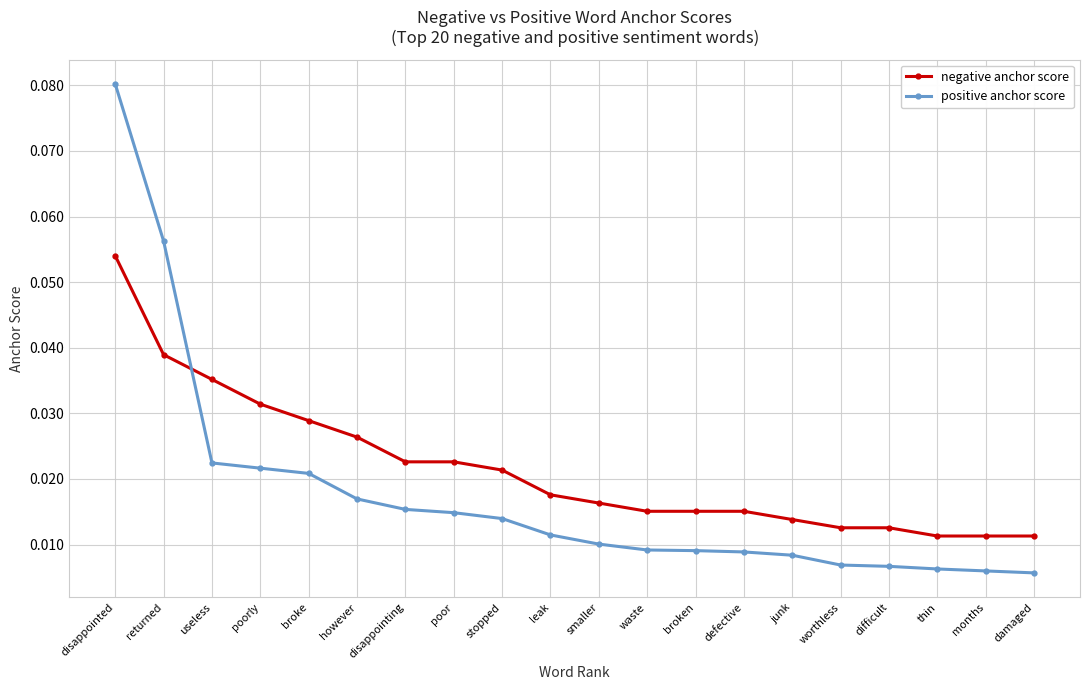

What is the label of the 6th point from the left?

however